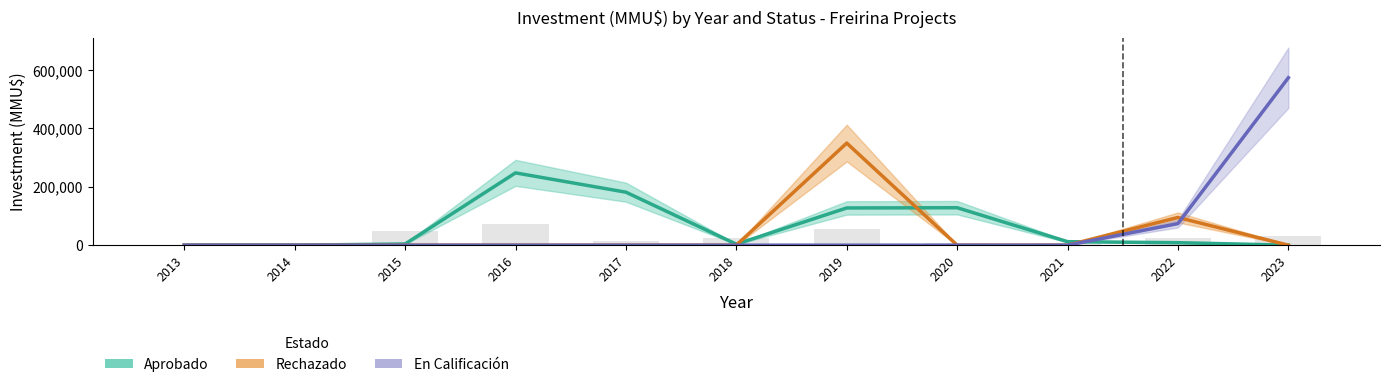

How many positive values does the En Calificación series have?

2